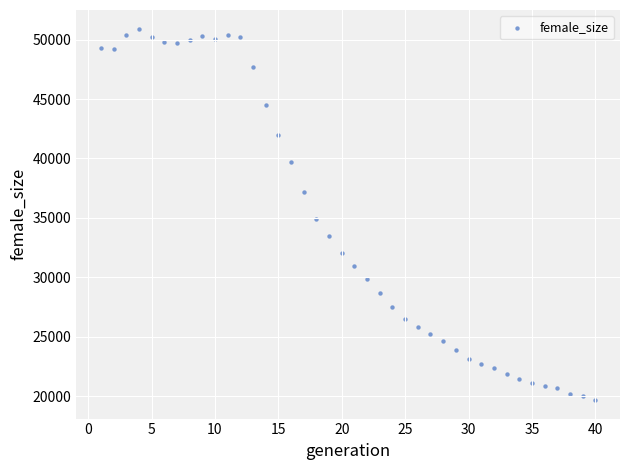

What Y value in the scatter plot is closest to 35303?

34890